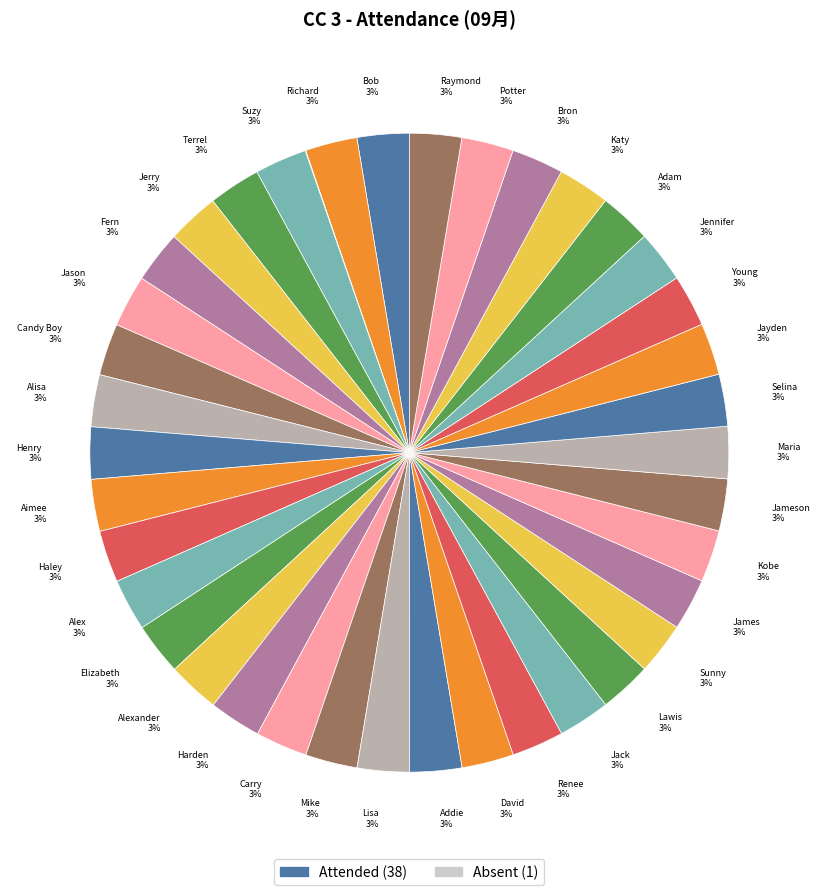

To the nearest percent, what is the average slice percentage?

3%